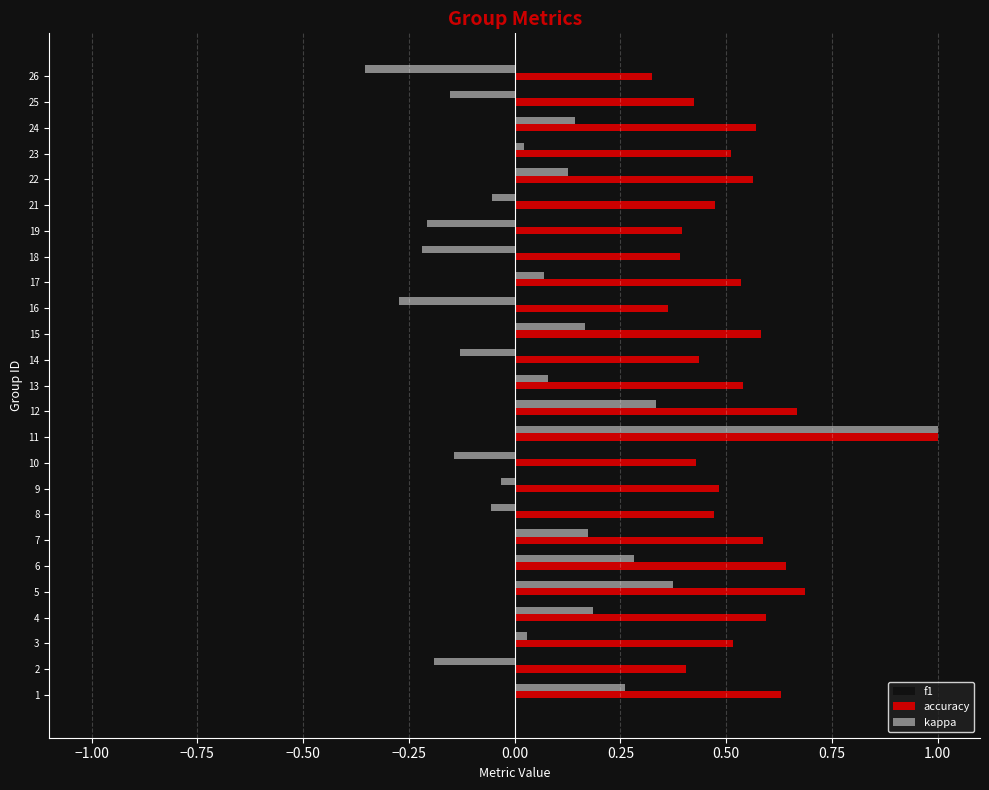

What is the sum of all accuracy values?

13.2